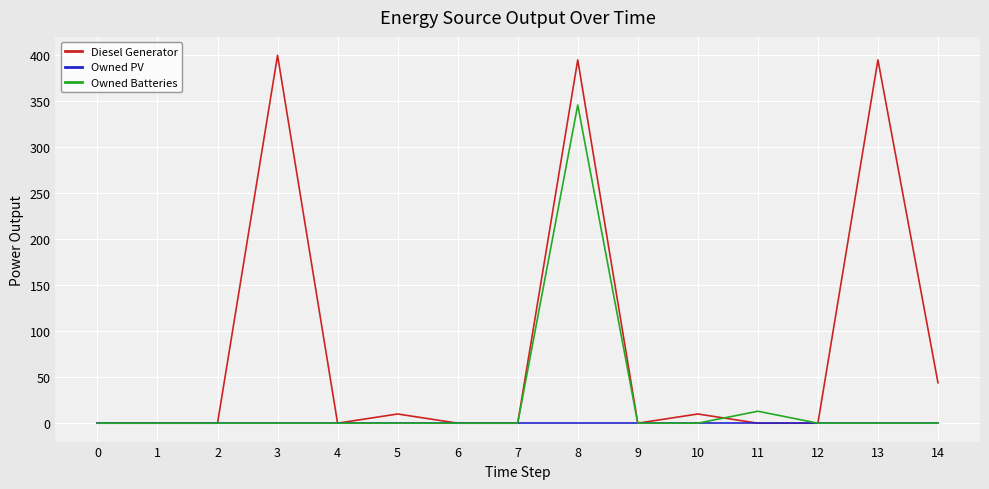

Which series has the largest total across all categories?

Diesel Generator